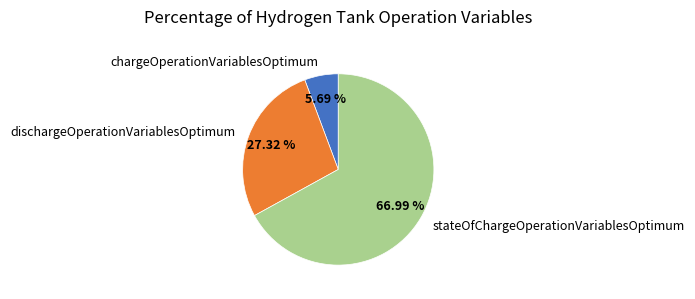

How many slices are in this pie chart?

3